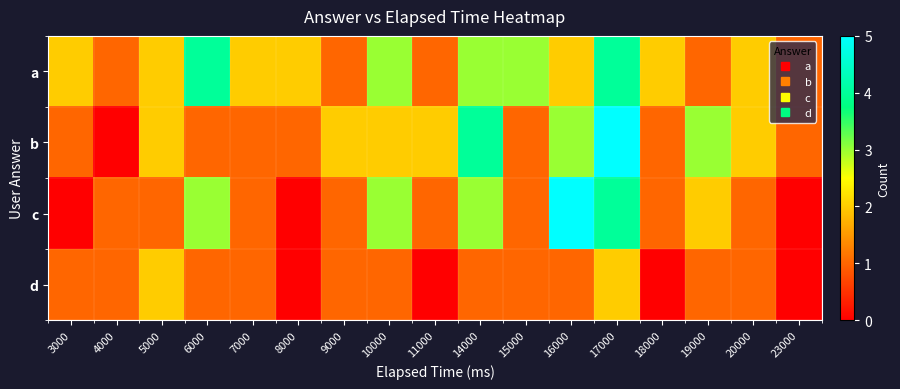

True or false: c has a value of 2 at 9000.

False